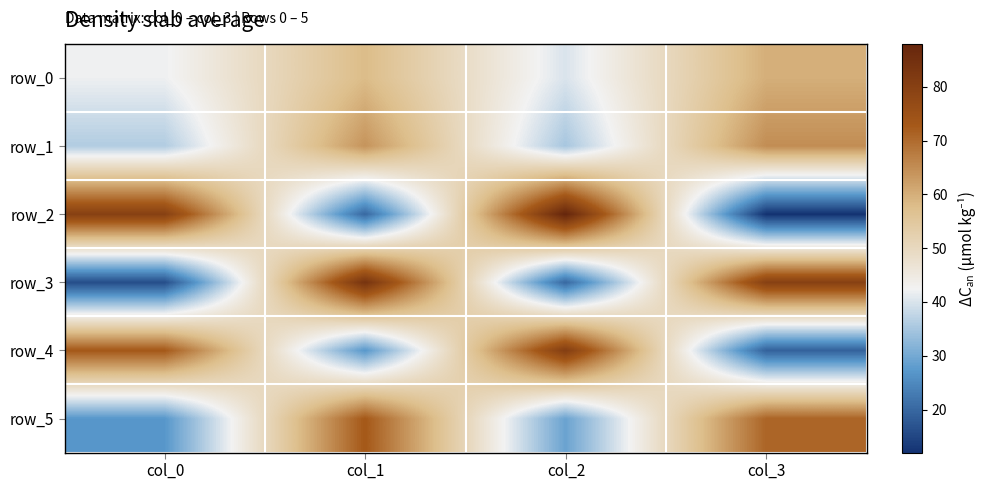

How many data points in row_4 are less than 73?

2